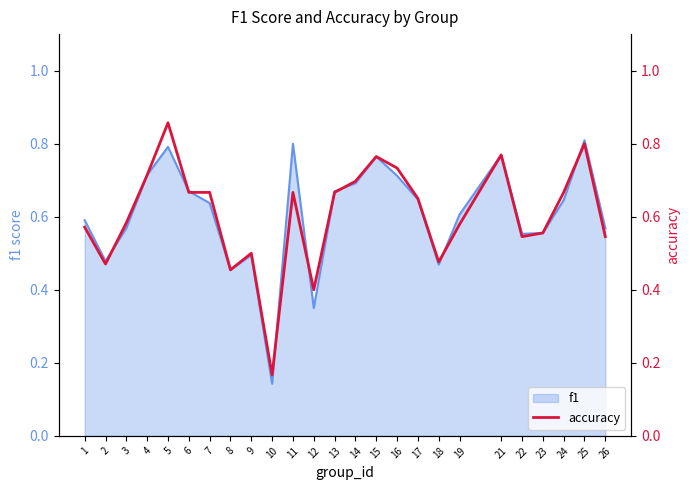

Reading left to right, list all the values displayed in this chart.

0.6	0.5	0.6	0.7	0.9	0.7	0.7	0.5	0.5	0.2	0.7	0.4	0.7	0.7	0.8	0.7	0.7	0.5	0.6	0.8	0.5	0.6	0.7	0.8	0.5